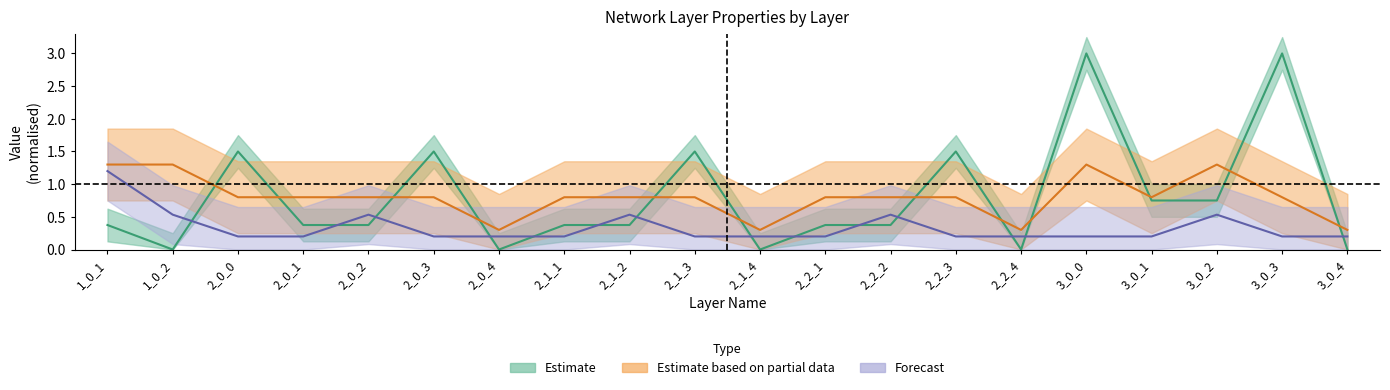

Rank the categories by Stride value from highest to lowest.

1_0_1, 1_0_2, 3_0_0, 3_0_2, 2_0_0, 2_0_1, 2_0_2, 2_0_3, 2_1_1, 2_1_2, 2_1_3, 2_2_1, 2_2_2, 2_2_3, 3_0_1, 3_0_3, 2_0_4, 2_1_4, 2_2_4, 3_0_4